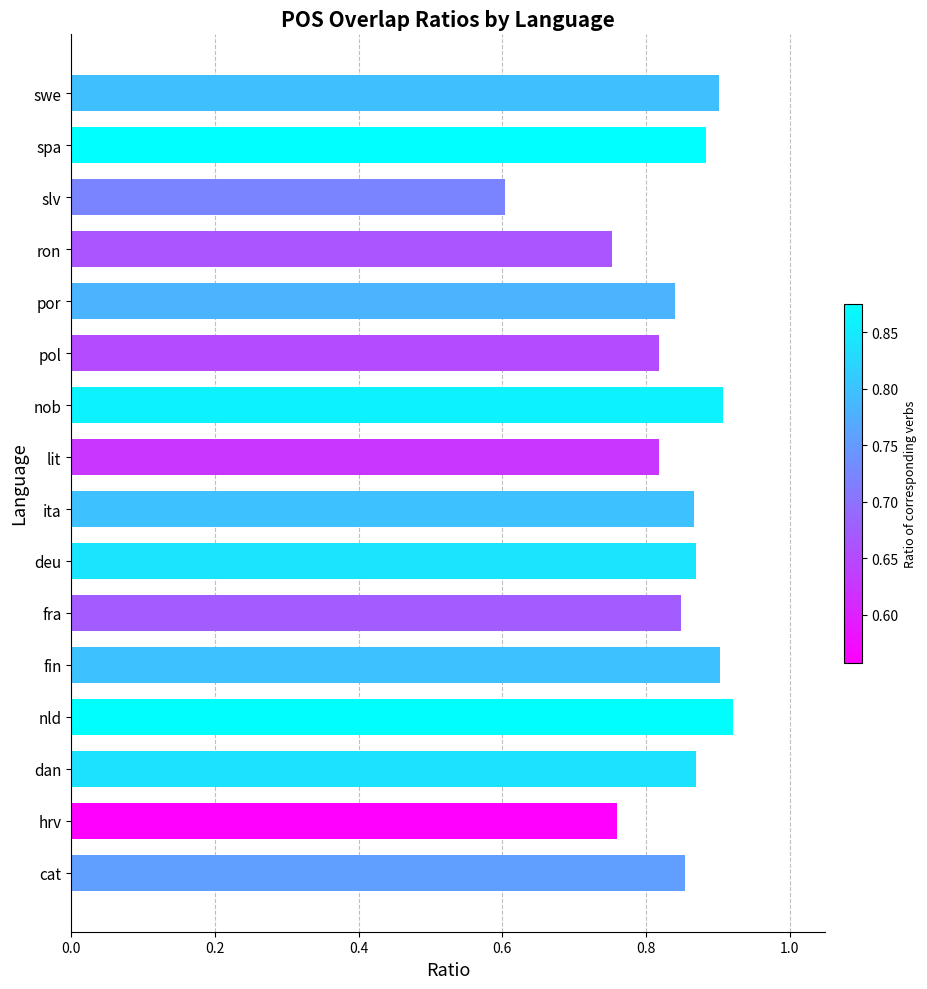

What is the sum of all values?

13.4